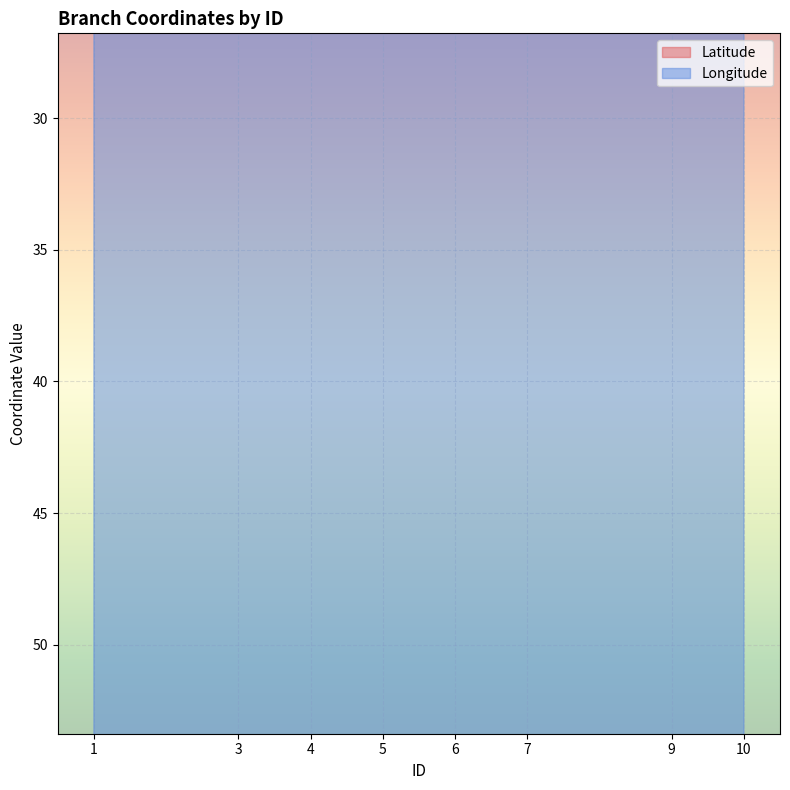

True or false: Latitude and Longitude cross at least once.

False